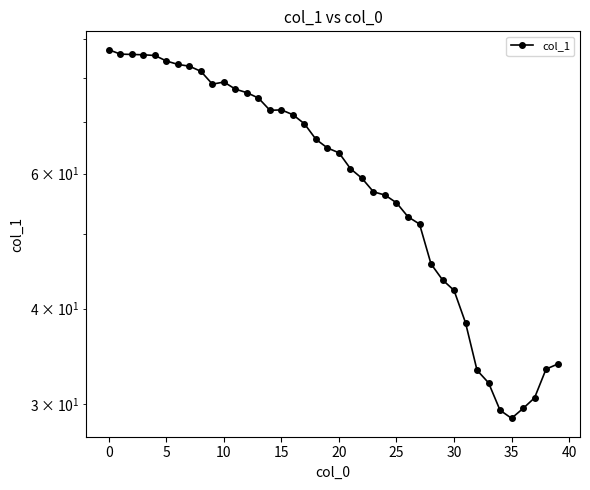

Between 16 and 15, which is larger?

15